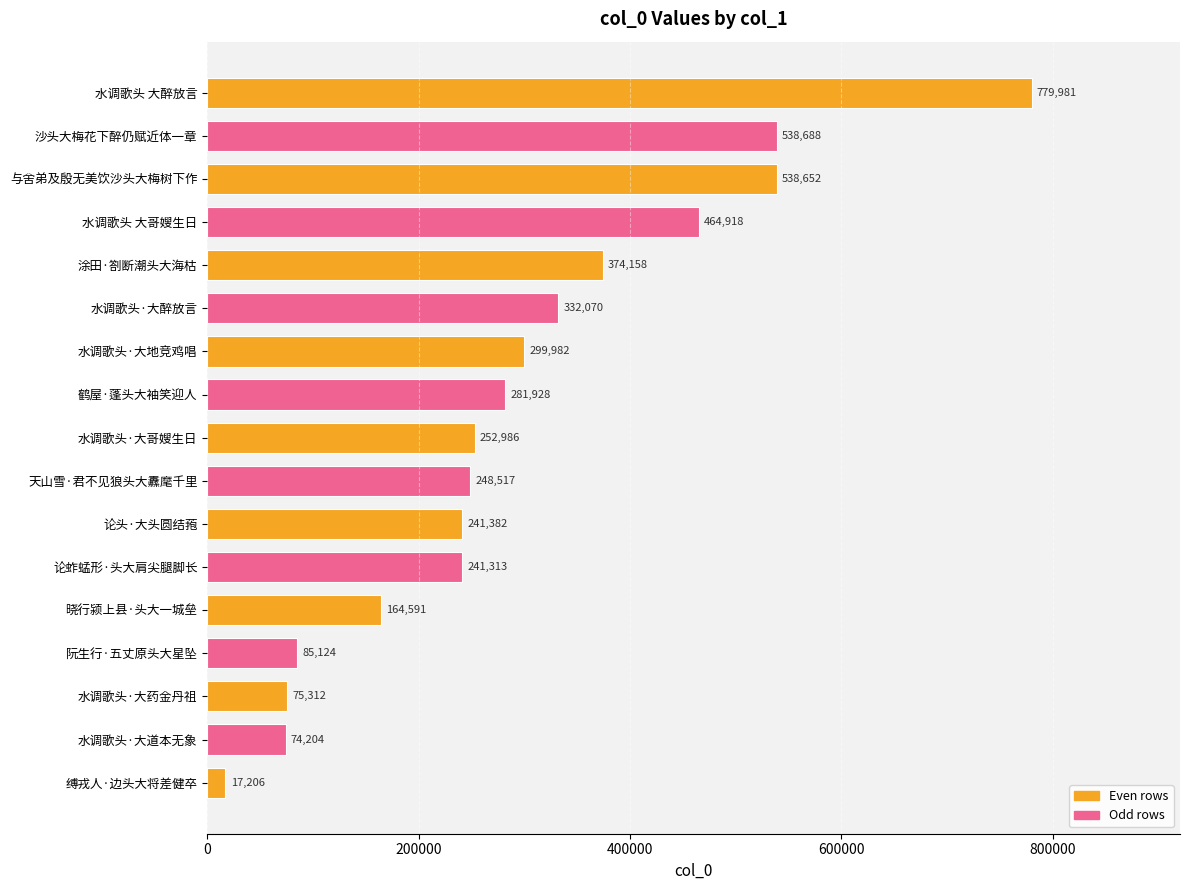

Reading bottom to top, extract all data points from this chart.

17206	74204	75312	85124	164591	241313	241382	248517	252986	281928	299982	332070	374158	464918	538652	538688	779981